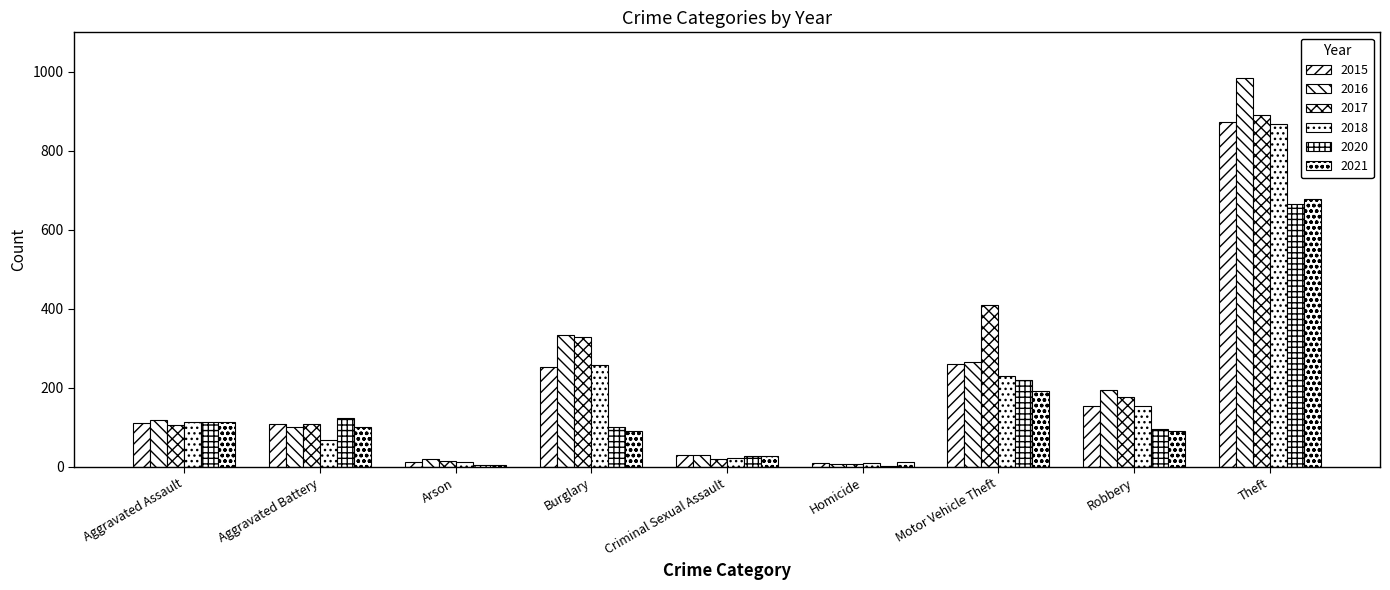

The value of 2016 at Burglary is 333. True or false?

True